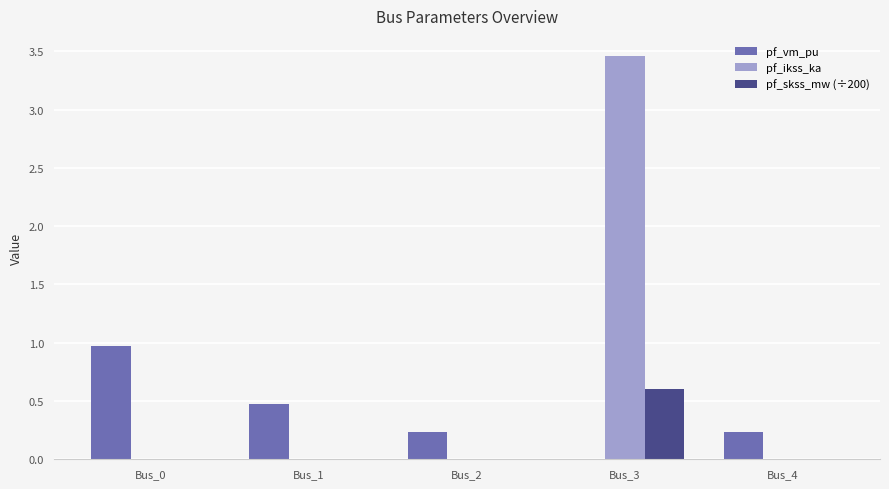

Which series has the largest total across all categories?

pf_ikss_ka